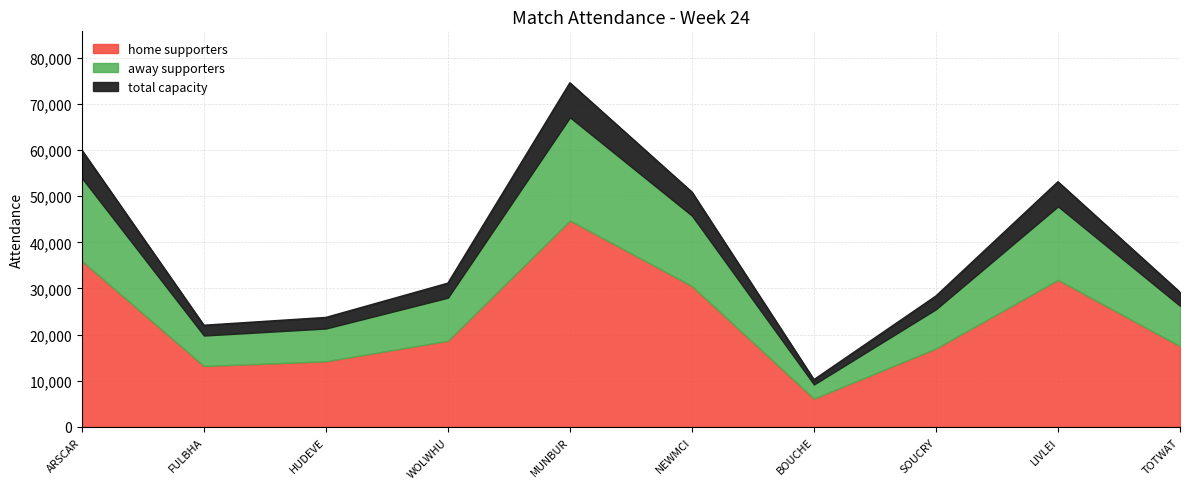

Reading left to right, extract all data points from this chart.

59933	22008	23699	31122	74529	50861	10227	28339	53092	29164